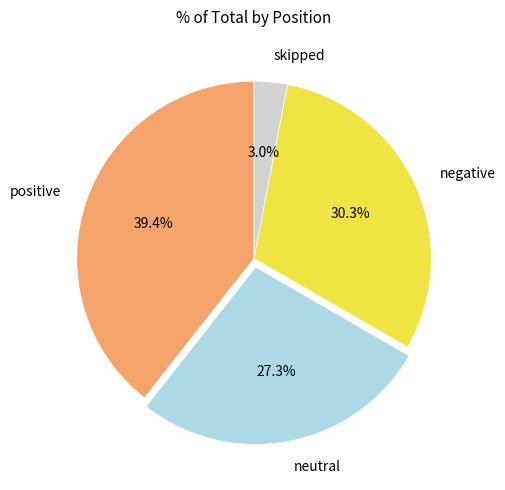

The positive slice represents 39% of the pie. True or false?

True